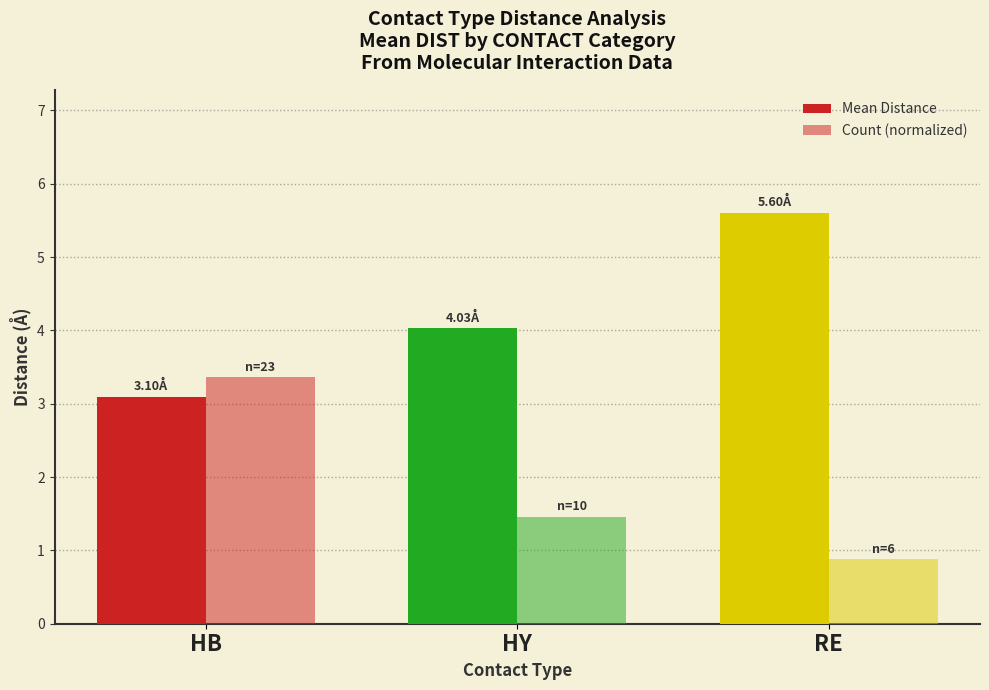

Rank the series by their average value, from highest to lowest.

Mean Distance, Count (normalized)